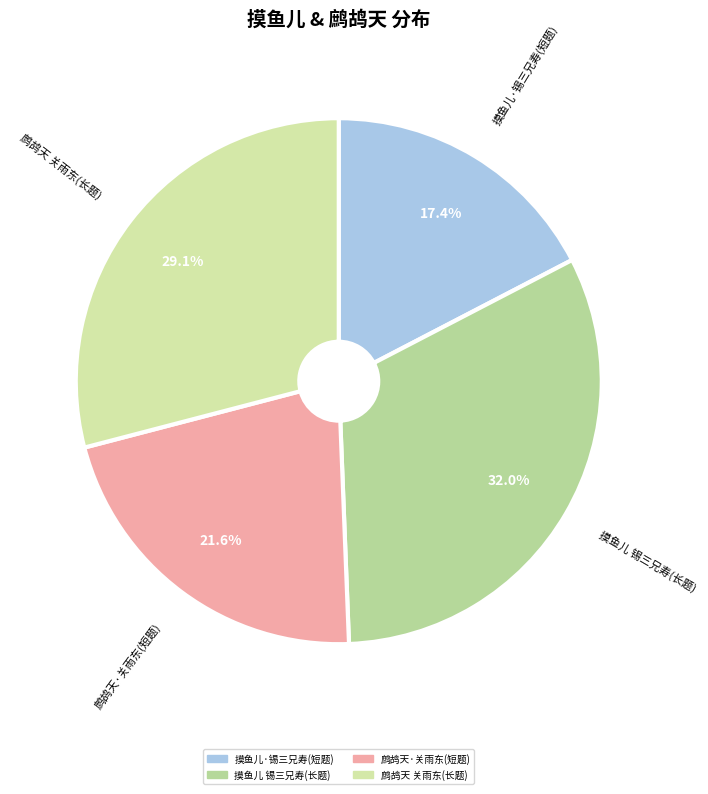

How many slices are in this pie chart?

4